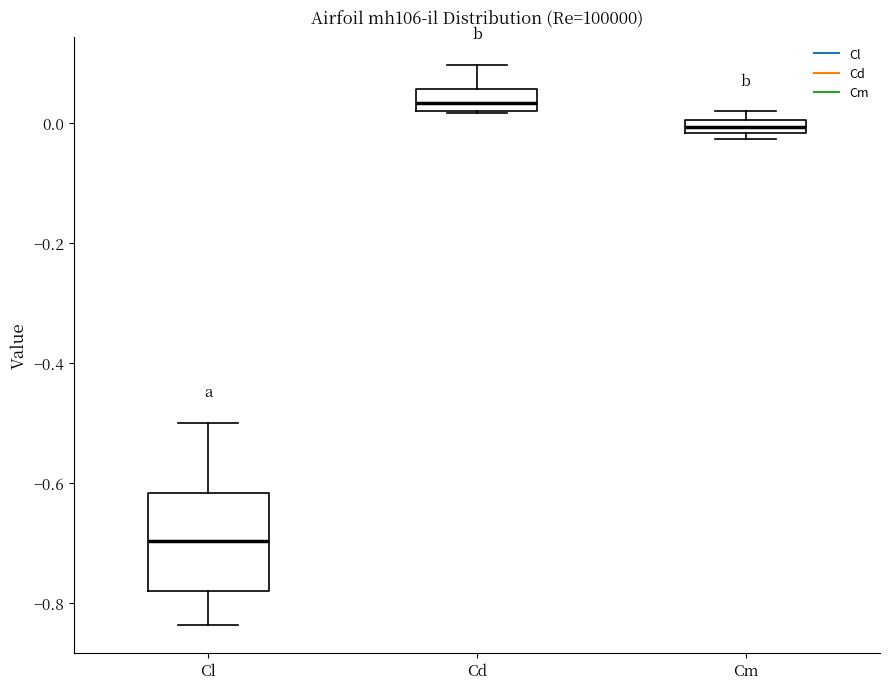

Where is the lower edge of the box for Cm on the y-axis? The values are not printed on the chart, so give them approximately, as read against the axis.

-0.02